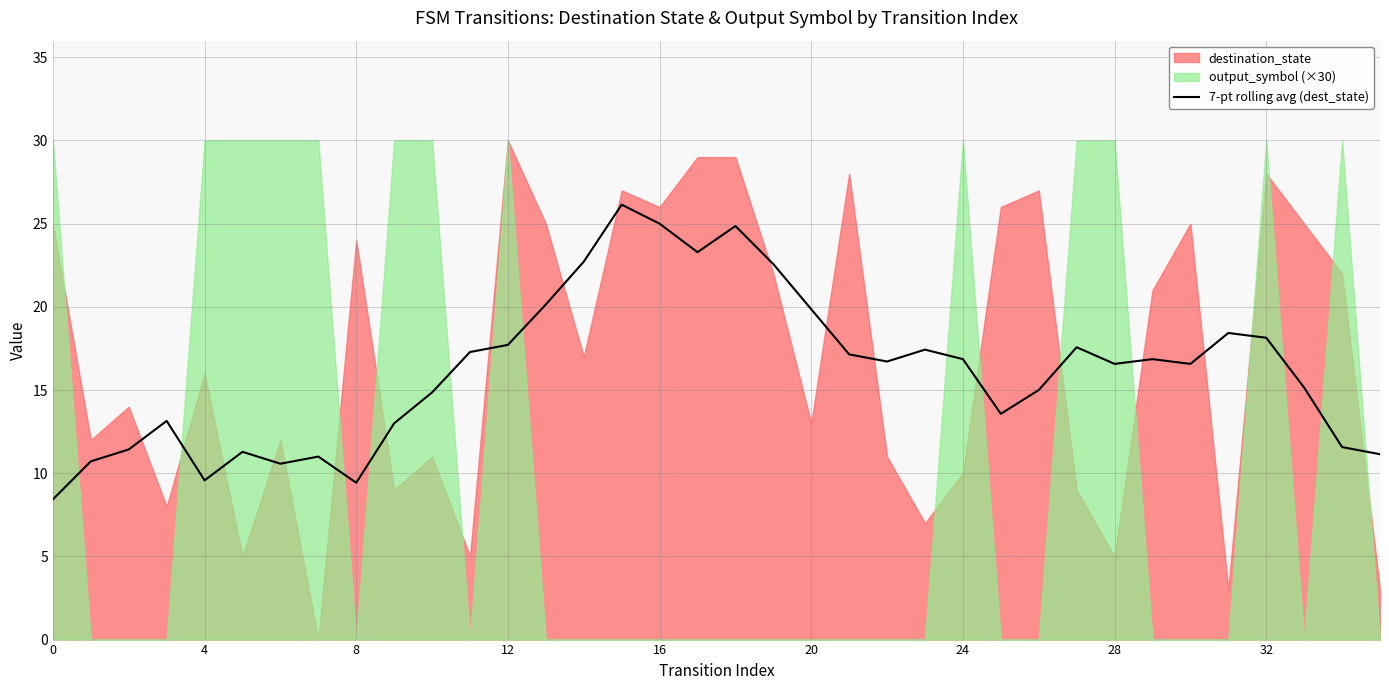

How many values are below 16?

16